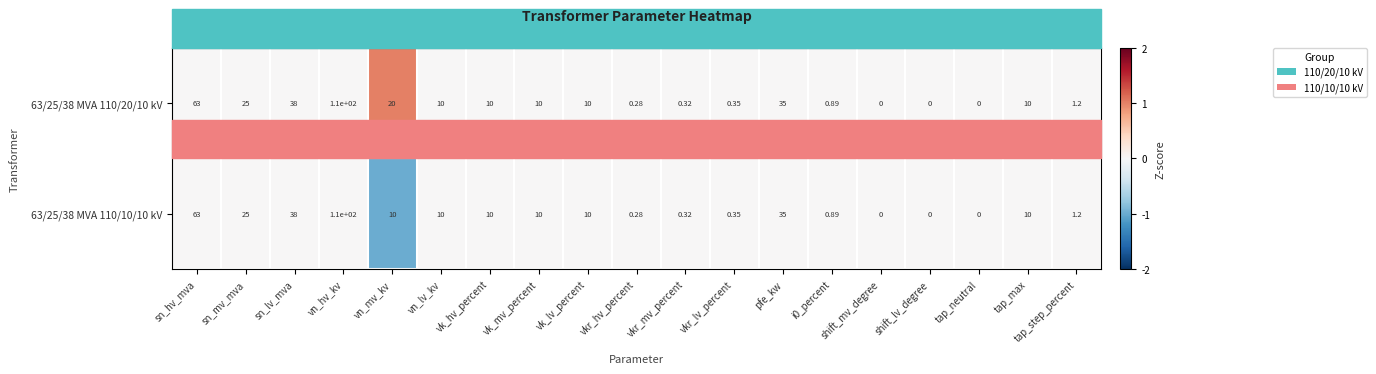

Count the number of categories in the chart.

19